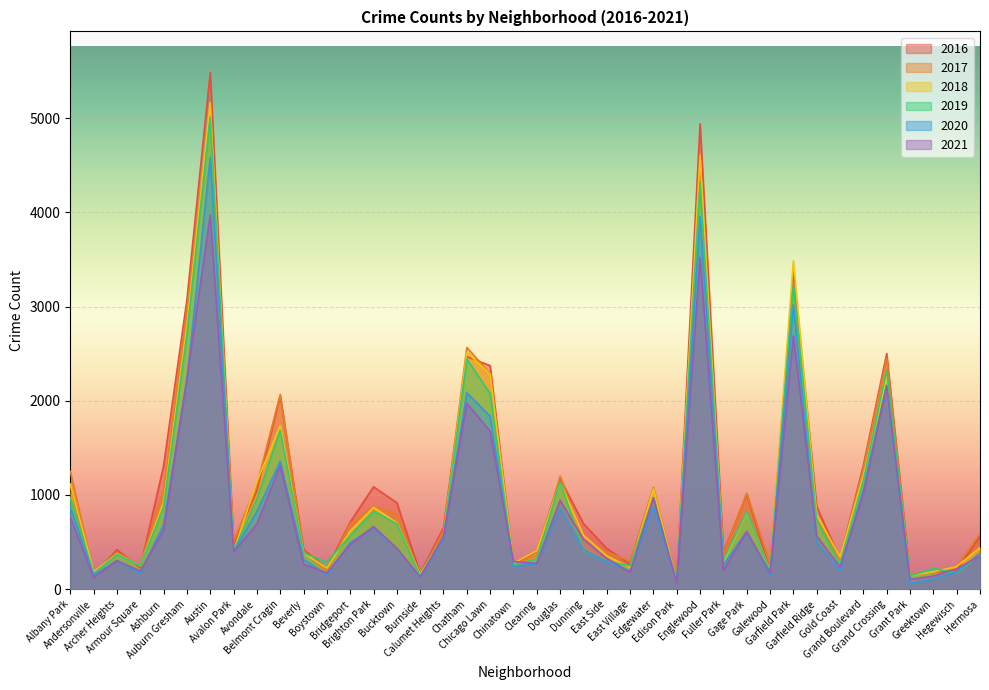

Where does the 2019 series first go above 561?

Albany Park